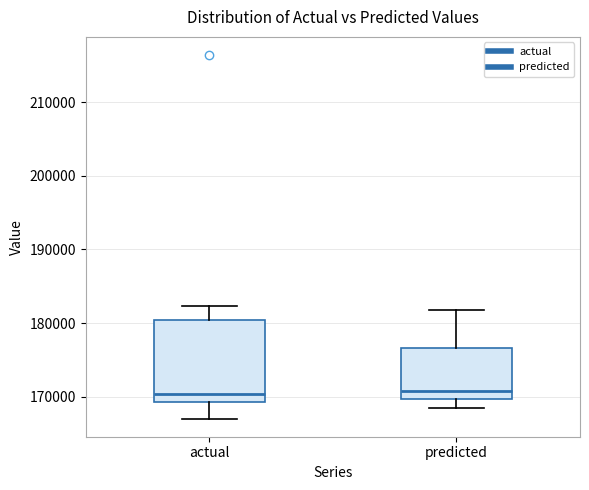

Where does the lower whisker of the box for predicted end on the y-axis? The values are not printed on the chart, so give them approximately, as read against the axis.

168000